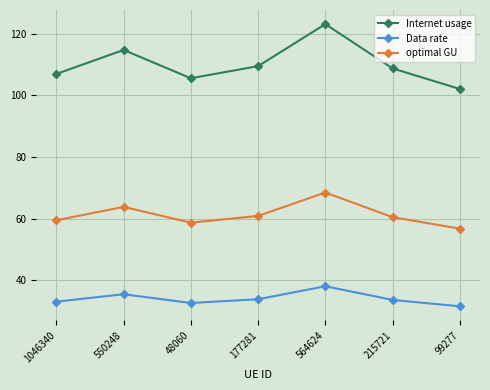

Is this an area chart (filled region under the line)?

No